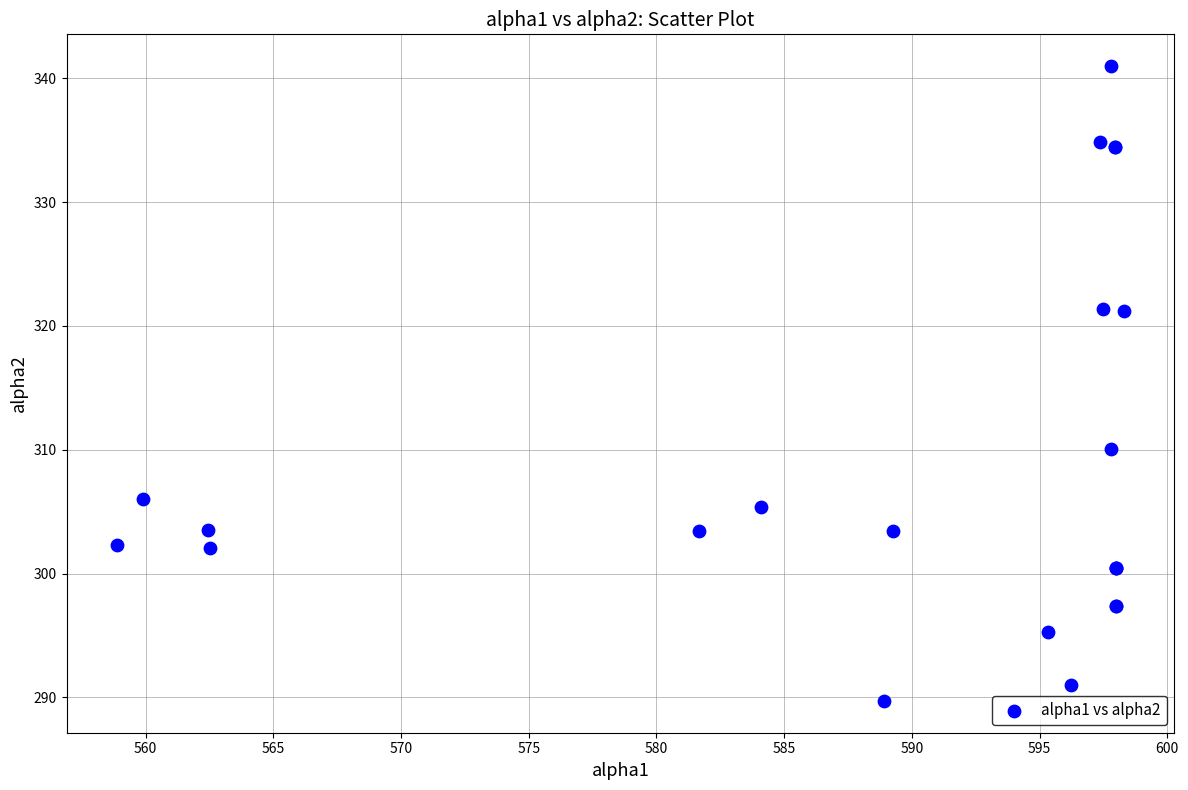

What Y value in the scatter plot is closest to 315?

310.1